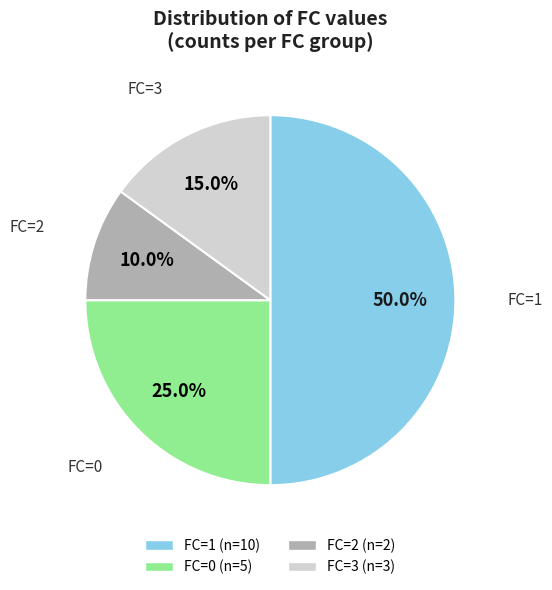

Between FC=0 and FC=1, which is larger?

FC=1